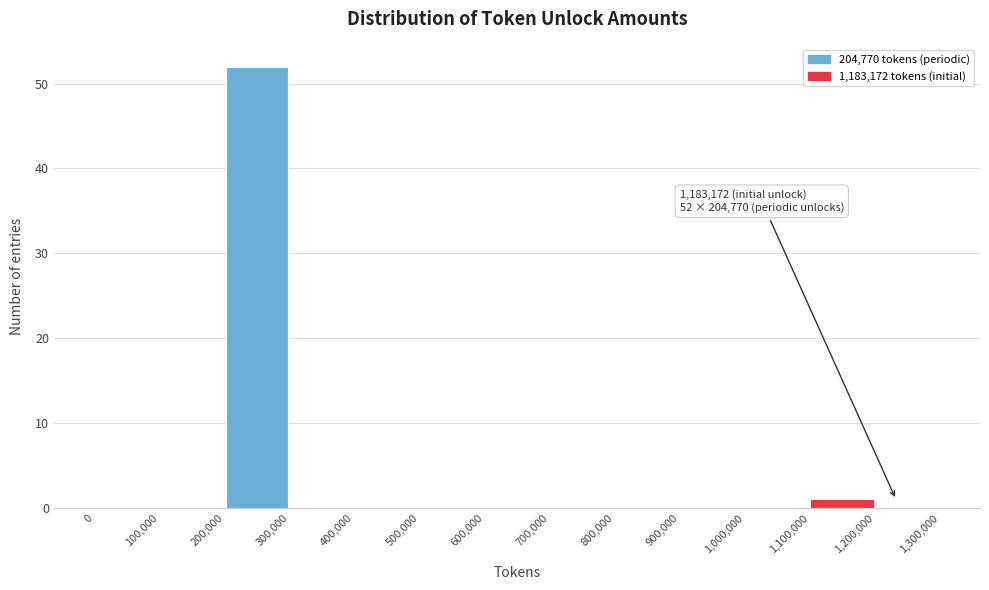

Over which range of the x-axis is the bar tallest?

200,000 to 300,000